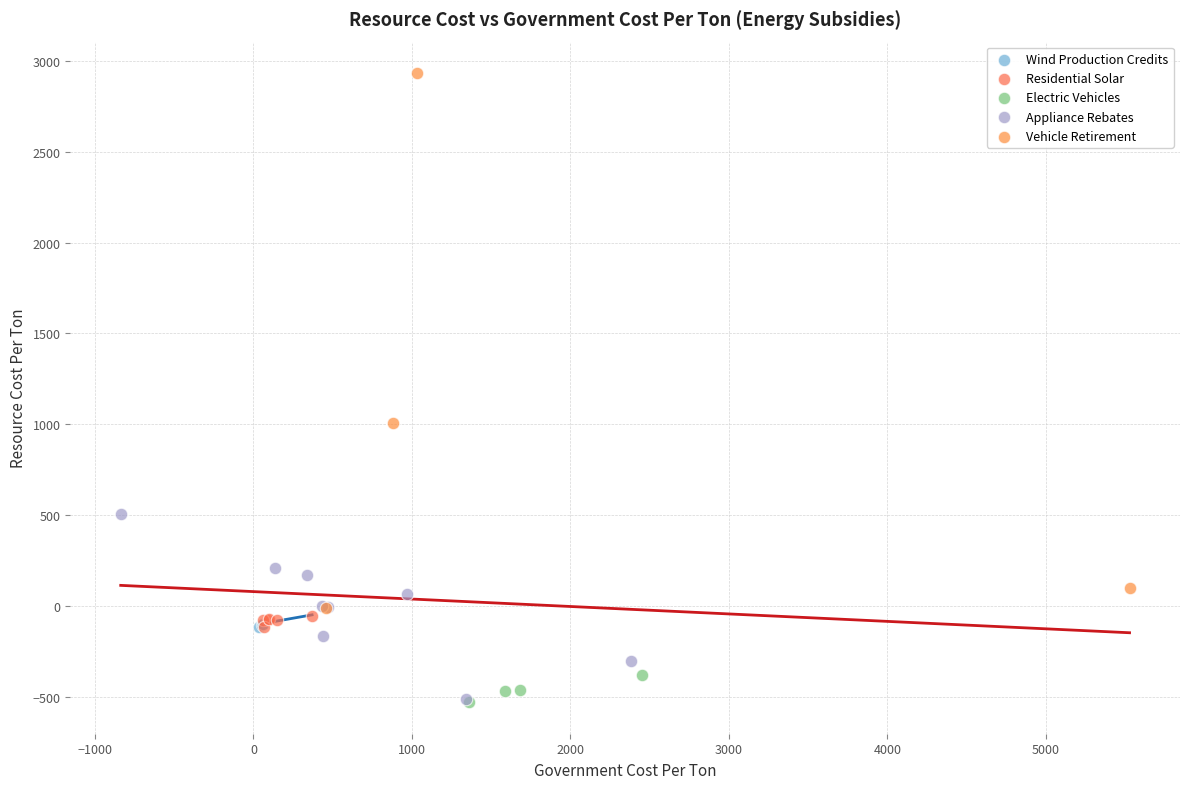

Which series has the largest Y range (max minus min)?

Vehicle Retirement